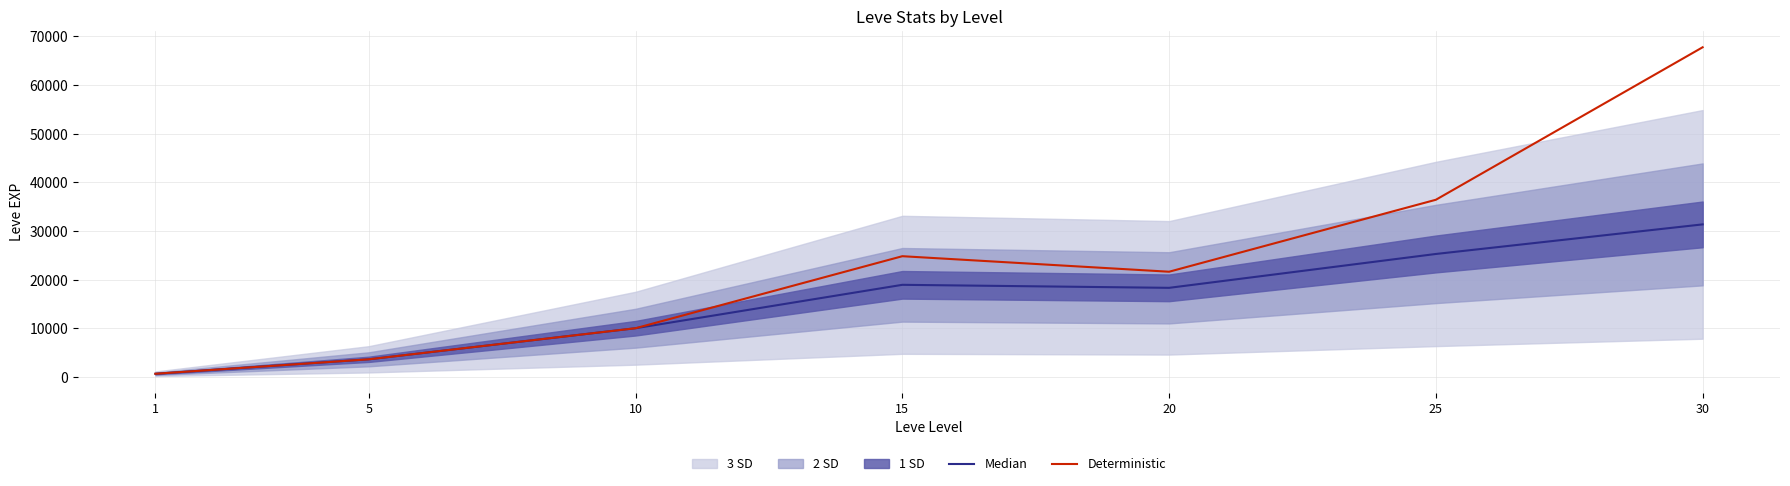

Reading left to right, what are all the values shown in this chart?

Median: 630	3600	9990	18910	18290	25250	31330
Deterministic: 630	3600	9990	24790	21600	36390	67730